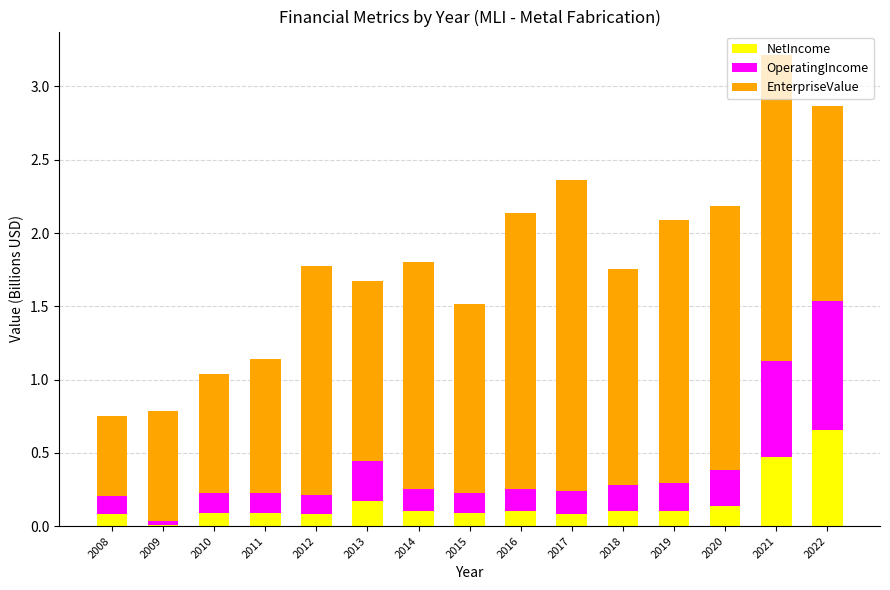

What is the total value across all series at 2020?

2.2